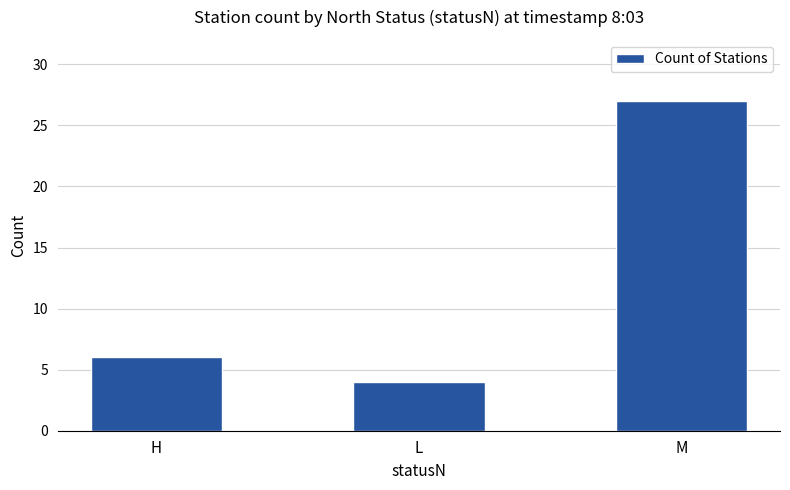

What is the difference between the values at L and H?

2